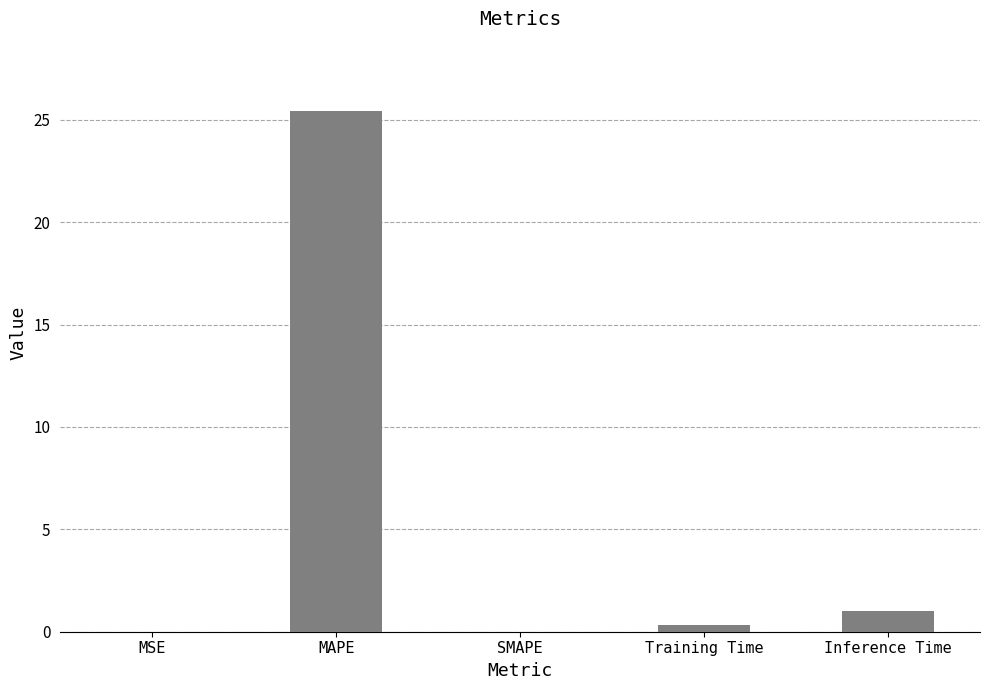

What is the maximum value shown in the chart?

25.4